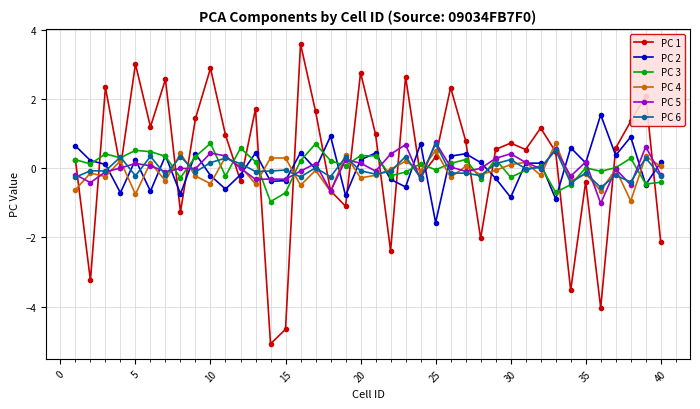

True or false: PC 6 has more than 2 interior local peaks.

True